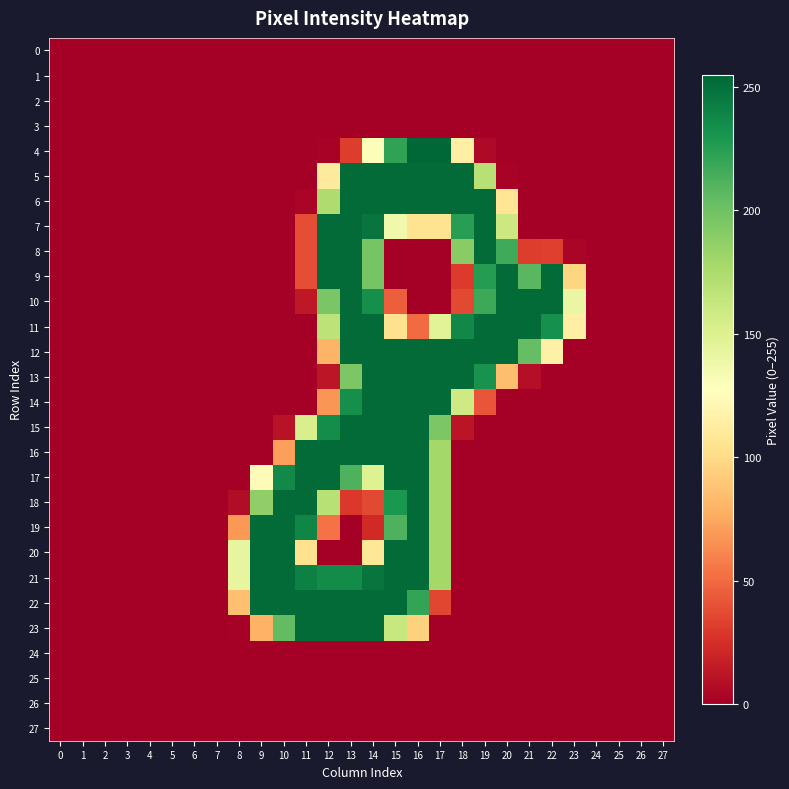

Reading left to right, list all the values displayed in this chart.

0: 0=0	1=0	2=0	3=0	4=0	5=0	6=0	7=0	8=0	9=0	10=0	11=0	12=0	13=0	14=0	15=0	16=0	17=0	18=0	19=0	20=0	21=0	22=0	23=0	24=0	25=0	26=0	27=0
1: 0=0	1=0	2=0	3=0	4=0	5=0	6=0	7=0	8=0	9=0	10=0	11=0	12=0	13=0	14=0	15=0	16=0	17=0	18=0	19=0	20=0	21=0	22=0	23=0	24=0	25=0	26=0	27=0
2: 0=0	1=0	2=0	3=0	4=0	5=0	6=0	7=0	8=0	9=0	10=0	11=0	12=0	13=0	14=0	15=0	16=0	17=0	18=0	19=0	20=0	21=0	22=0	23=0	24=0	25=0	26=0	27=0
3: 0=0	1=0	2=0	3=0	4=0	5=0	6=0	7=0	8=0	9=0	10=0	11=0	12=0	13=0	14=0	15=0	16=0	17=0	18=0	19=0	20=0	21=0	22=0	23=0	24=0	25=0	26=0	27=0
4: 0=0	1=0	2=0	3=0	4=0	5=0	6=0	7=0	8=0	9=0	10=0	11=0	12=2	13=31	14=130	15=222	16=255	17=255	18=115	19=5	20=0	21=0	22=0	23=0	24=0	25=0	26=0	27=0
5: 0=0	1=0	2=0	3=0	4=0	5=0	6=0	7=0	8=0	9=0	10=0	11=0	12=111	13=253	14=253	15=253	16=253	17=253	18=253	19=170	20=2	21=0	22=0	23=0	24=0	25=0	26=0	27=0
6: 0=0	1=0	2=0	3=0	4=0	5=0	6=0	7=0	8=0	9=0	10=0	11=3	12=174	13=253	14=253	15=253	16=253	17=253	18=253	19=253	20=107	21=0	22=0	23=0	24=0	25=0	26=0	27=0
7: 0=0	1=0	2=0	3=0	4=0	5=0	6=0	7=0	8=0	9=0	10=0	11=38	12=253	13=253	14=248	15=137	16=105	17=105	18=225	19=253	20=160	21=0	22=0	23=0	24=0	25=0	26=0	27=0
8: 0=0	1=0	2=0	3=0	4=0	5=0	6=0	7=0	8=0	9=0	10=0	11=38	12=253	13=253	14=197	15=0	16=0	17=0	18=190	19=253	20=217	21=31	22=32	23=3	24=0	25=0	26=0	27=0
9: 0=0	1=0	2=0	3=0	4=0	5=0	6=0	7=0	8=0	9=0	10=0	11=38	12=253	13=253	14=197	15=0	16=0	17=0	18=30	19=226	20=253	21=208	22=253	23=97	24=0	25=0	26=0	27=0
10: 0=0	1=0	2=0	3=0	4=0	5=0	6=0	7=0	8=0	9=0	10=0	11=13	12=196	13=253	14=234	15=45	16=0	17=0	18=36	19=218	20=253	21=253	22=253	23=141	24=0	25=0	26=0	27=0
11: 0=0	1=0	2=0	3=0	4=0	5=0	6=0	7=0	8=0	9=0	10=0	11=0	12=167	13=253	14=253	15=104	16=50	17=147	18=238	19=253	20=253	21=253	22=233	23=115	24=0	25=0	26=0	27=0
12: 0=0	1=0	2=0	3=0	4=0	5=0	6=0	7=0	8=0	9=0	10=0	11=0	12=80	13=253	14=253	15=253	16=253	17=253	18=253	19=253	20=253	21=204	22=116	23=0	24=0	25=0	26=0	27=0
13: 0=0	1=0	2=0	3=0	4=0	5=0	6=0	7=0	8=0	9=0	10=0	11=0	12=12	13=195	14=253	15=253	16=253	17=253	18=253	19=232	20=85	21=8	22=0	23=0	24=0	25=0	26=0	27=0
14: 0=0	1=0	2=0	3=0	4=0	5=0	6=0	7=0	8=0	9=0	10=0	11=0	12=67	13=234	14=253	15=253	16=253	17=253	18=158	19=41	20=0	21=0	22=0	23=0	24=0	25=0	26=0	27=0
15: 0=0	1=0	2=0	3=0	4=0	5=0	6=0	7=0	8=0	9=0	10=10	11=153	12=235	13=253	14=253	15=253	16=253	17=195	18=11	19=0	20=0	21=0	22=0	23=0	24=0	25=0	26=0	27=0
16: 0=0	1=0	2=0	3=0	4=0	5=0	6=0	7=0	8=0	9=0	10=71	11=253	12=253	13=253	14=253	15=253	16=253	17=179	18=0	19=0	20=0	21=0	22=0	23=0	24=0	25=0	26=0	27=0
17: 0=0	1=0	2=0	3=0	4=0	5=0	6=0	7=0	8=0	9=125	10=237	11=253	12=253	13=212	14=149	15=253	16=253	17=179	18=0	19=0	20=0	21=0	22=0	23=0	24=0	25=0	26=0	27=0
18: 0=0	1=0	2=0	3=0	4=0	5=0	6=0	7=0	8=7	9=187	10=253	11=253	12=170	13=29	14=36	15=229	16=253	17=179	18=0	19=0	20=0	21=0	22=0	23=0	24=0	25=0	26=0	27=0
19: 0=0	1=0	2=0	3=0	4=0	5=0	6=0	7=0	8=68	9=253	10=253	11=239	12=53	13=0	14=22	15=212	16=253	17=179	18=0	19=0	20=0	21=0	22=0	23=0	24=0	25=0	26=0	27=0
20: 0=0	1=0	2=0	3=0	4=0	5=0	6=0	7=0	8=143	9=253	10=253	11=104	12=0	13=0	14=108	15=253	16=253	17=179	18=0	19=0	20=0	21=0	22=0	23=0	24=0	25=0	26=0	27=0
21: 0=0	1=0	2=0	3=0	4=0	5=0	6=0	7=0	8=143	9=253	10=253	11=242	12=236	13=236	14=248	15=253	16=253	17=179	18=0	19=0	20=0	21=0	22=0	23=0	24=0	25=0	26=0	27=0
22: 0=0	1=0	2=0	3=0	4=0	5=0	6=0	7=0	8=86	9=253	10=253	11=253	12=253	13=253	14=253	15=253	16=221	17=35	18=0	19=0	20=0	21=0	22=0	23=0	24=0	25=0	26=0	27=0
23: 0=0	1=0	2=0	3=0	4=0	5=0	6=0	7=0	8=1	9=79	10=205	11=253	12=253	13=253	14=253	15=162	16=95	17=0	18=0	19=0	20=0	21=0	22=0	23=0	24=0	25=0	26=0	27=0
24: 0=0	1=0	2=0	3=0	4=0	5=0	6=0	7=0	8=0	9=0	10=0	11=0	12=0	13=0	14=0	15=0	16=0	17=0	18=0	19=0	20=0	21=0	22=0	23=0	24=0	25=0	26=0	27=0
25: 0=0	1=0	2=0	3=0	4=0	5=0	6=0	7=0	8=0	9=0	10=0	11=0	12=0	13=0	14=0	15=0	16=0	17=0	18=0	19=0	20=0	21=0	22=0	23=0	24=0	25=0	26=0	27=0
26: 0=0	1=0	2=0	3=0	4=0	5=0	6=0	7=0	8=0	9=0	10=0	11=0	12=0	13=0	14=0	15=0	16=0	17=0	18=0	19=0	20=0	21=0	22=0	23=0	24=0	25=0	26=0	27=0
27: 0=0	1=0	2=0	3=0	4=0	5=0	6=0	7=0	8=0	9=0	10=0	11=0	12=0	13=0	14=0	15=0	16=0	17=0	18=0	19=0	20=0	21=0	22=0	23=0	24=0	25=0	26=0	27=0